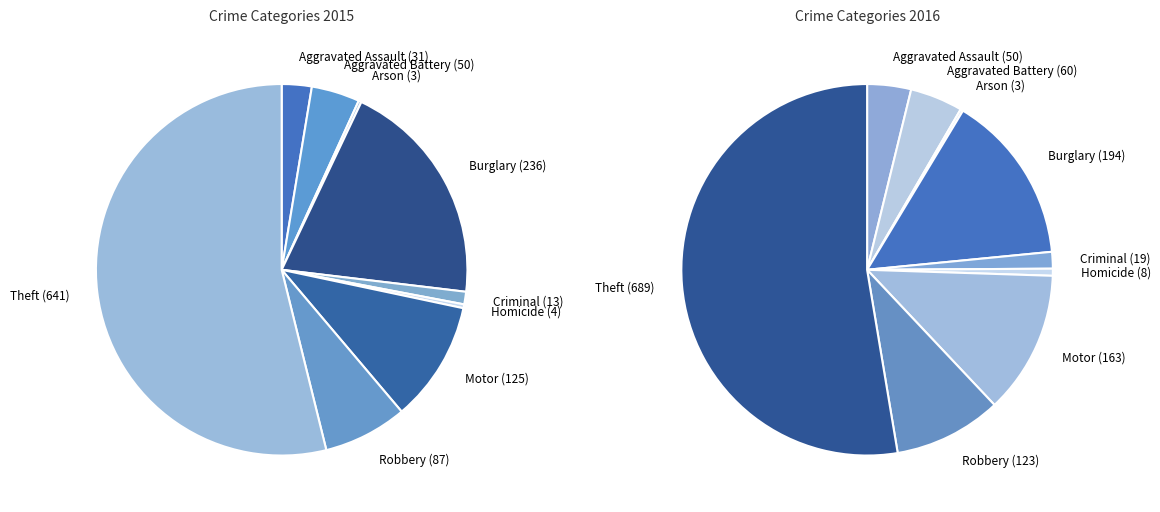

The Burglary slice represents 31% of the pie. True or false?

False